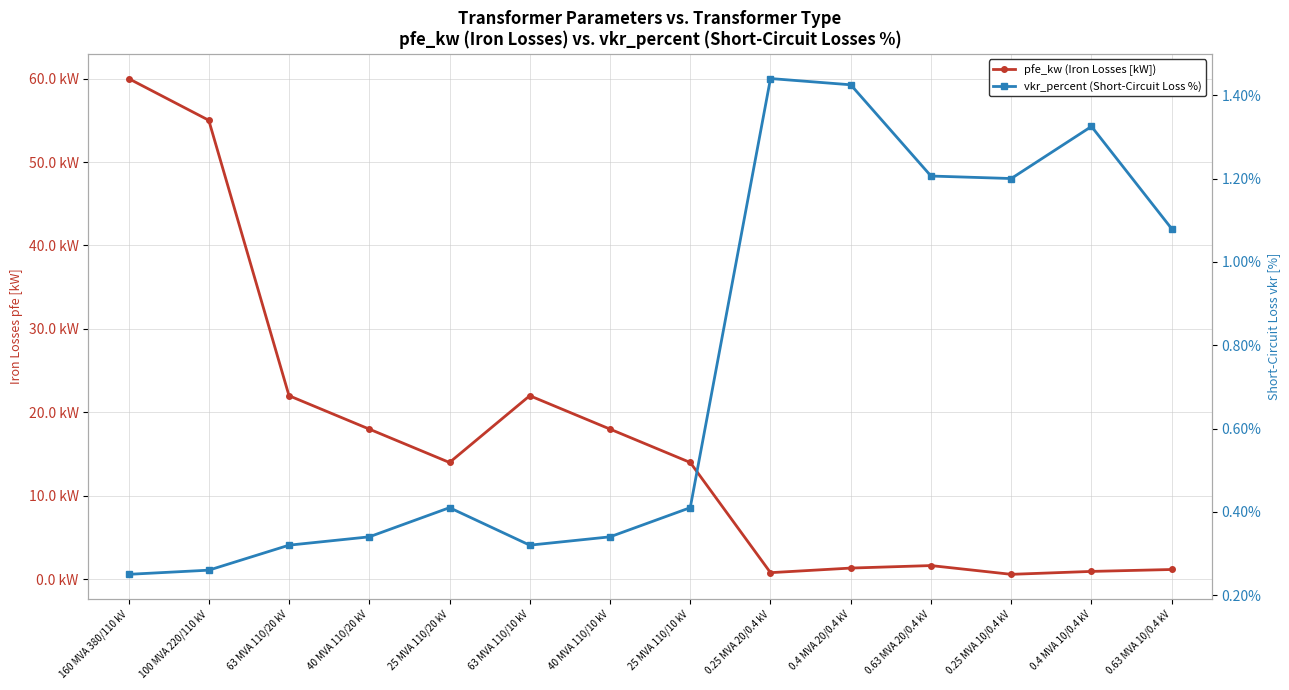

What is the label of the 2nd point from the left?

100 MVA 220/110 kV